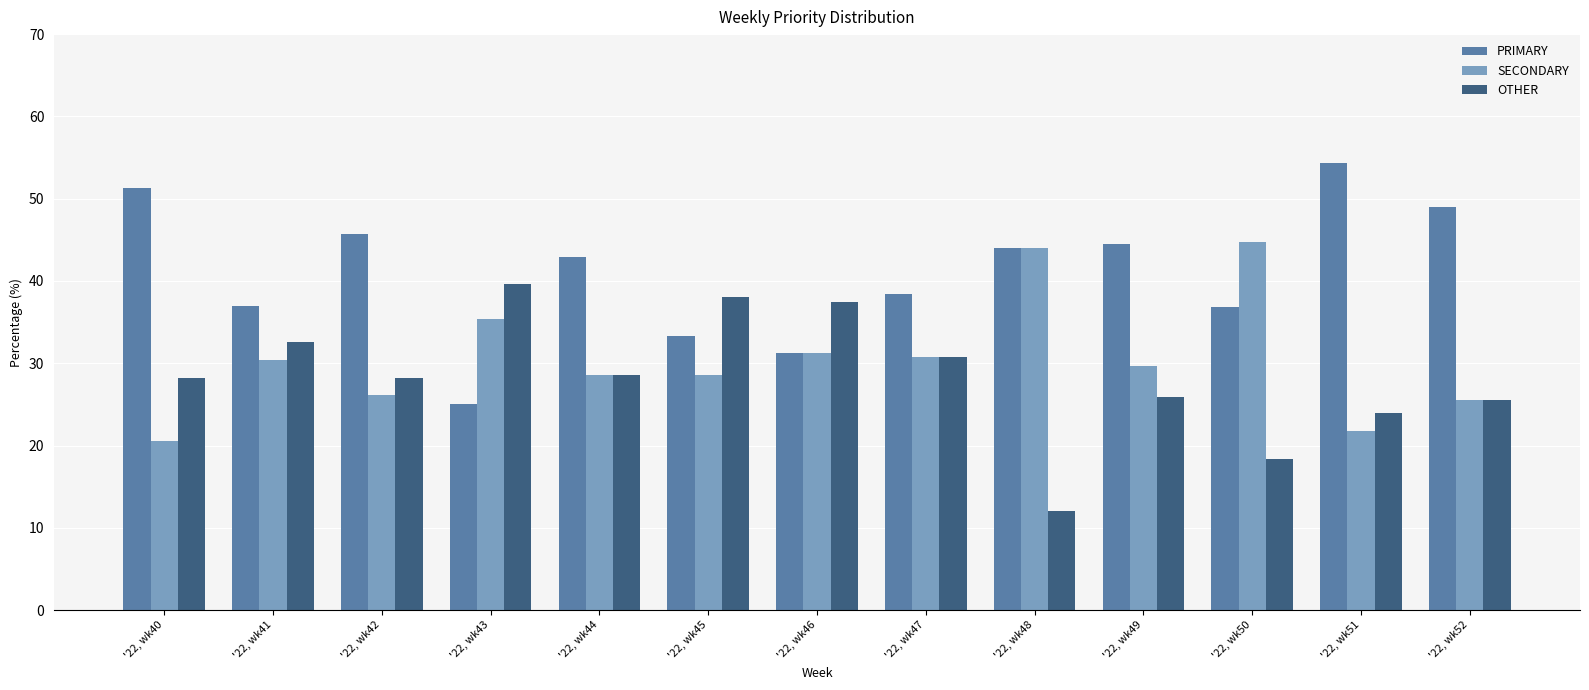

At how many categories does at least one series exceed 32?

13